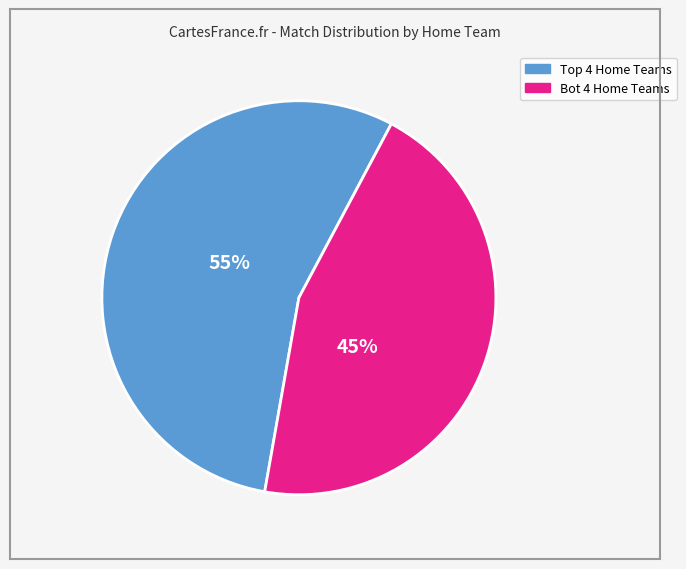

To the nearest percent, what is the average slice percentage?

50%